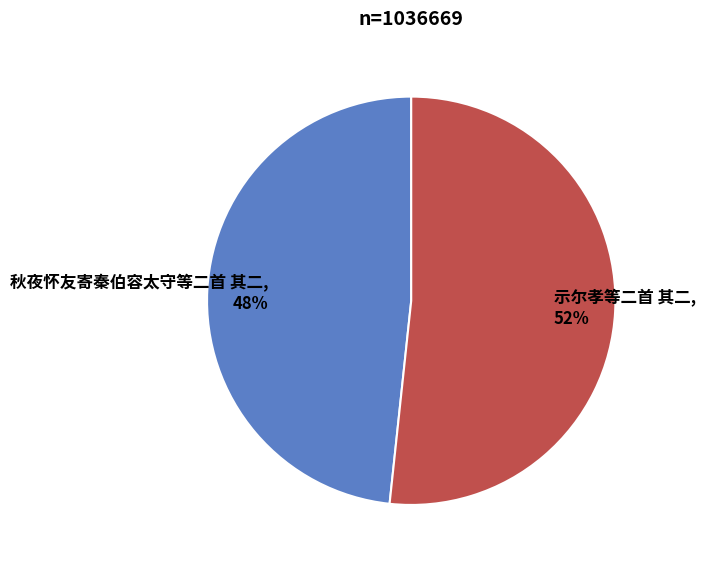

Count the number of slices in the pie.

2